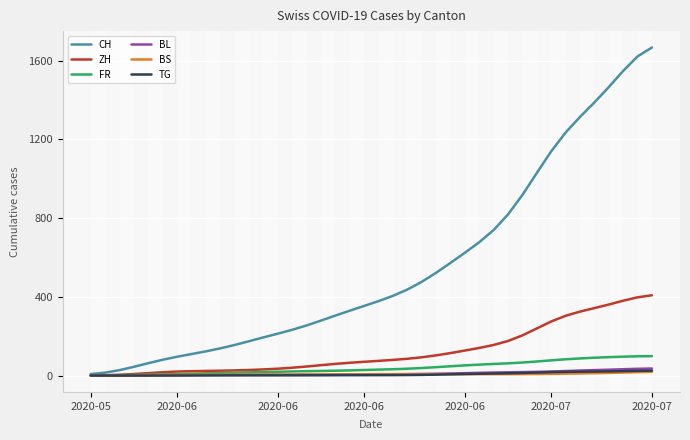

After their last crossing, which series has the higher values: BS or TG?

TG